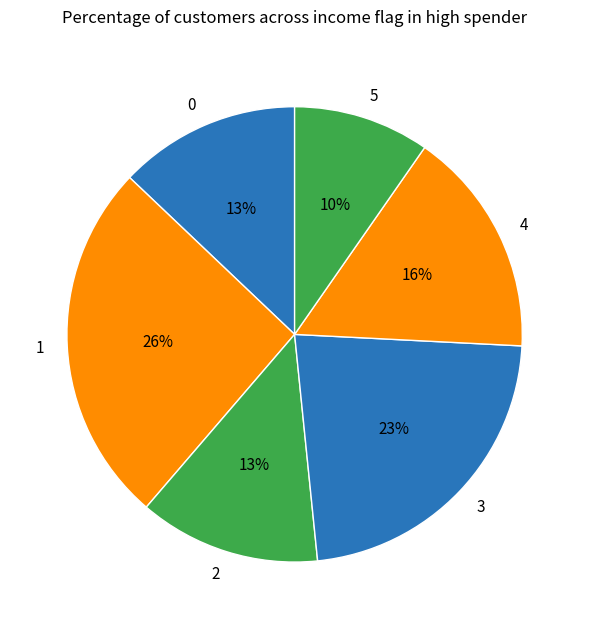

Approximately how many times larger is the value at 0 compared to 5?

1.3